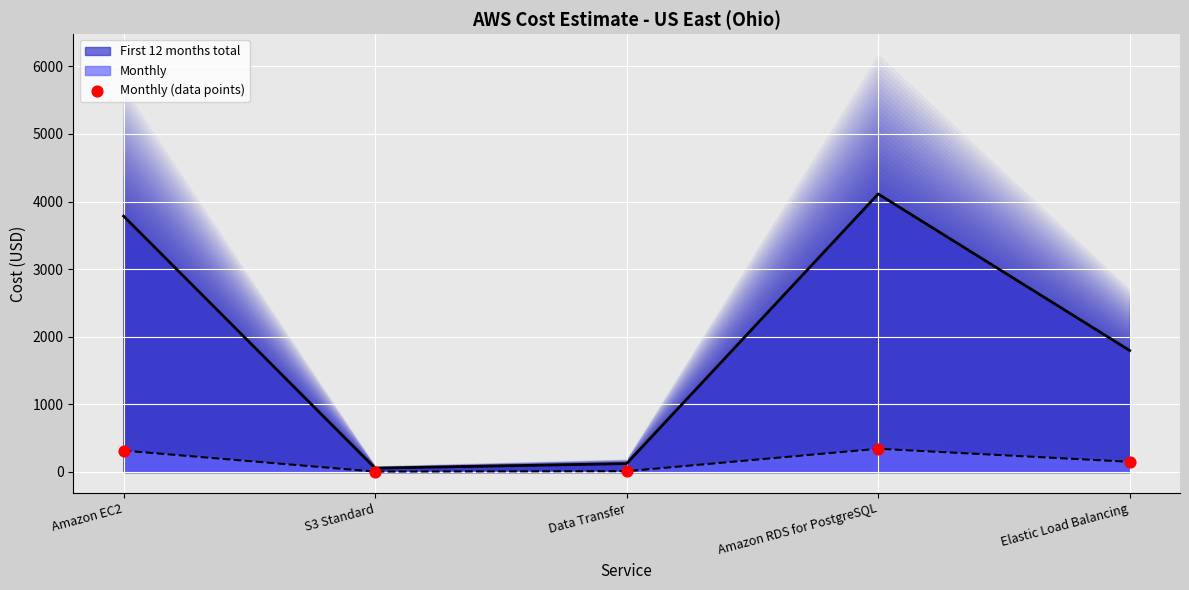

What is the ratio of the value at Data Transfer to the value at Elastic Load Balancing?

0.1